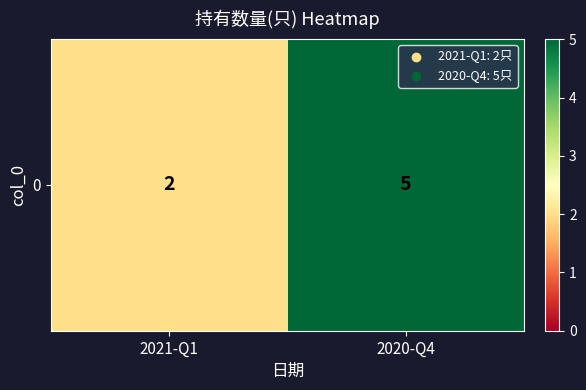

Reading left to right, what are all the values shown in this chart?

2021-Q1=2	2020-Q4=5